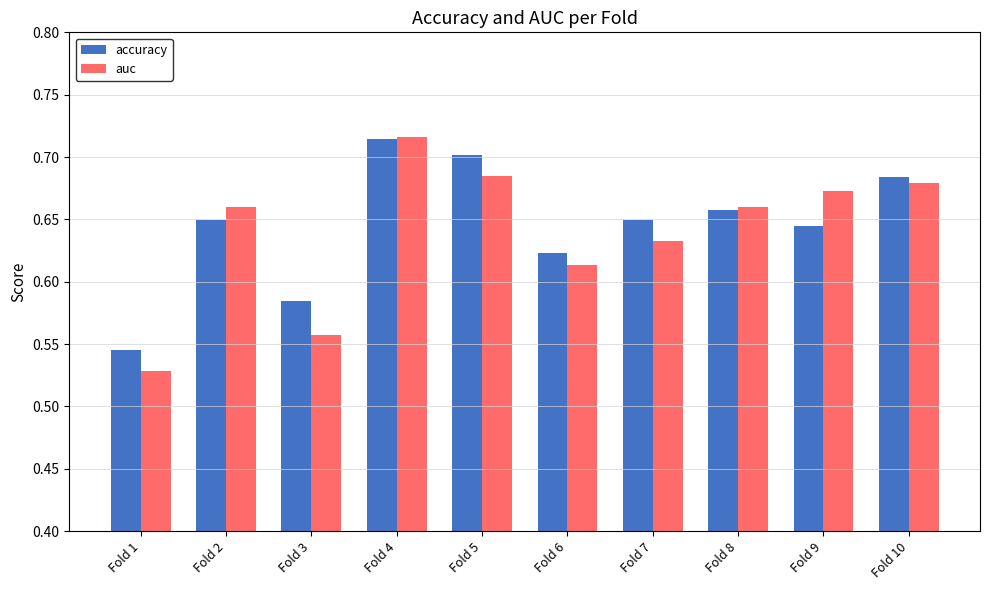

At Fold 7, list the series in order from smallest to largest.

auc, accuracy